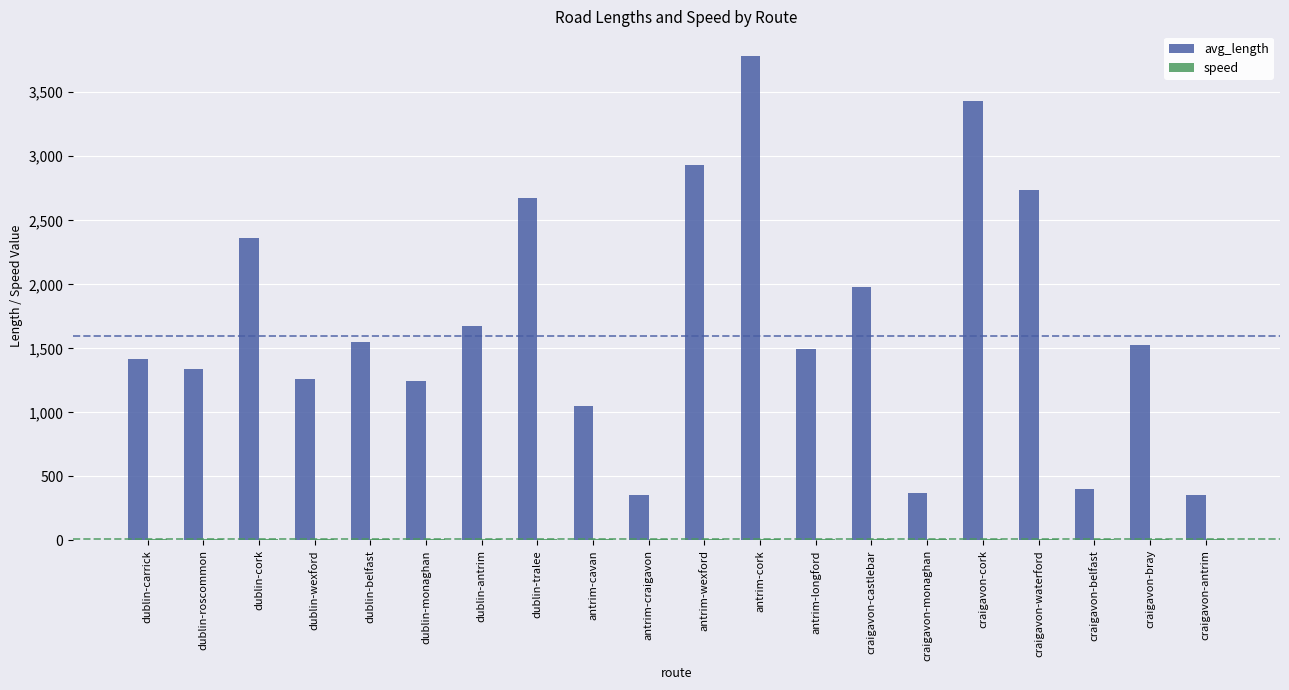

What is the maximum value shown in the chart?

3786.4